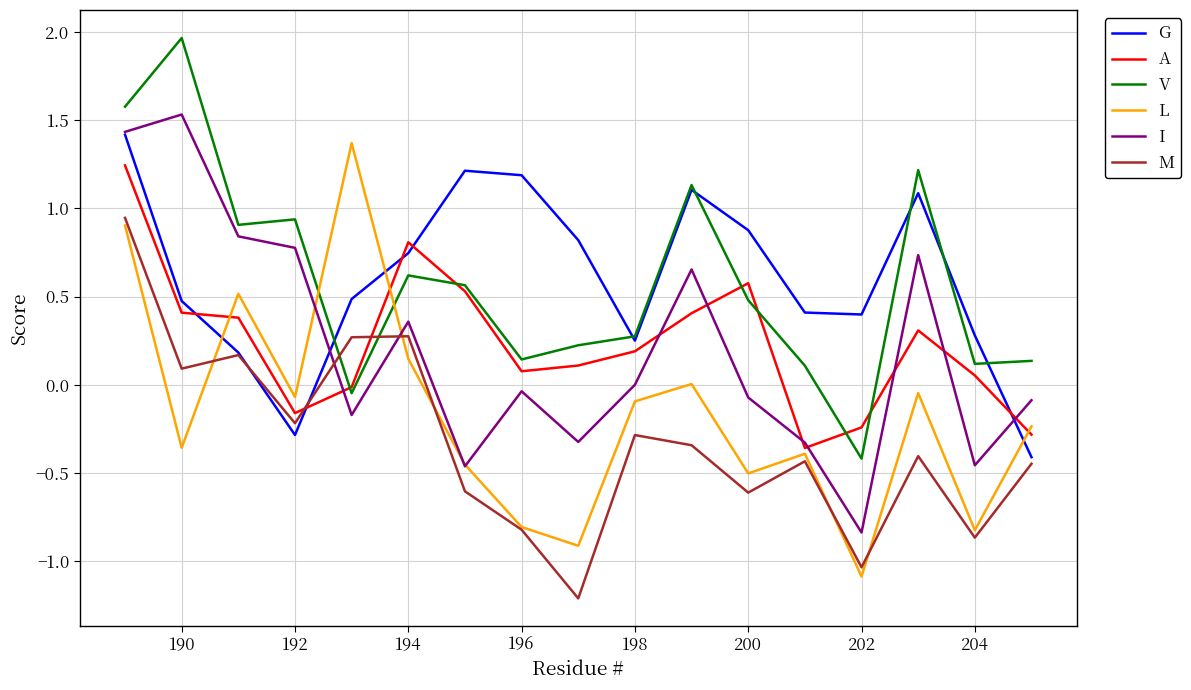

What is the maximum value shown in the chart?

2.0